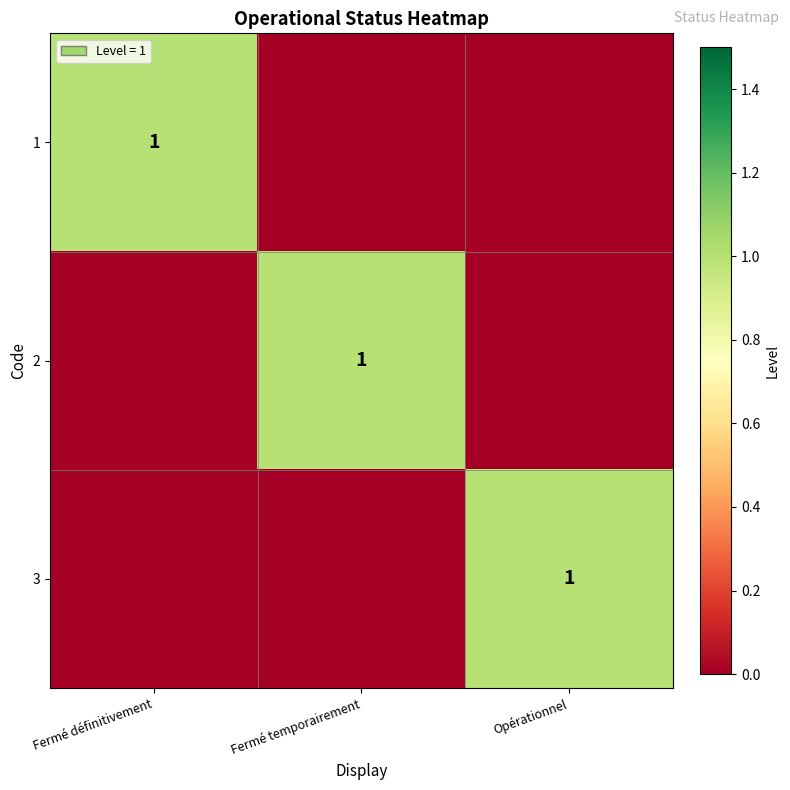

Which series has the largest range (max minus min)?

1